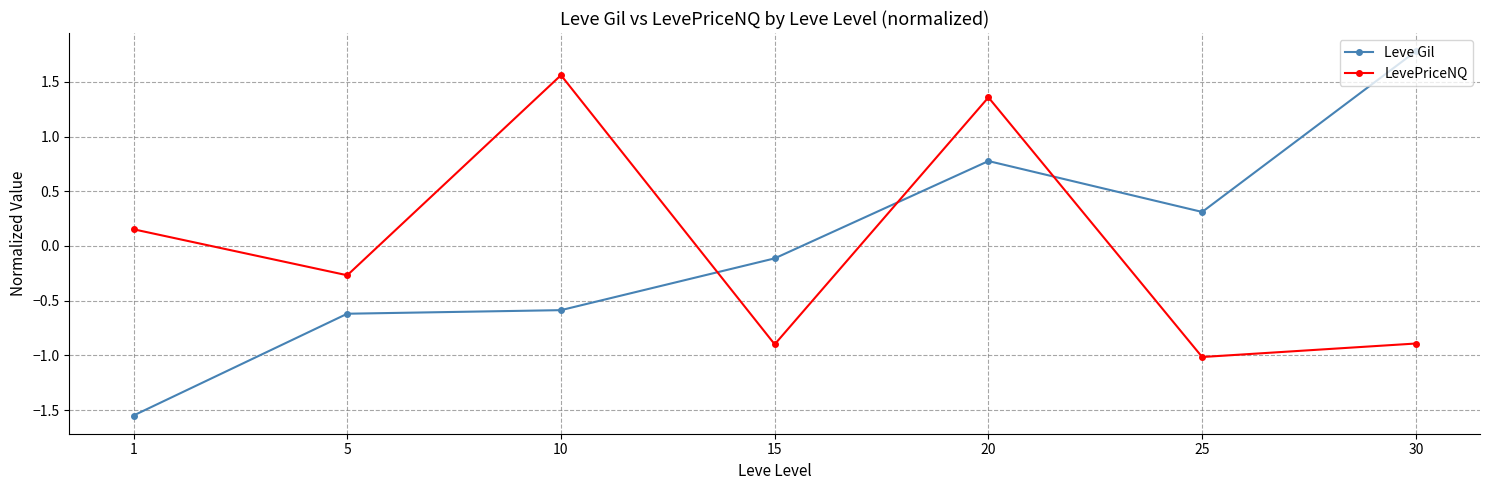

Between 10 and 30, which series saw the biggest shift?

LevePriceNQ